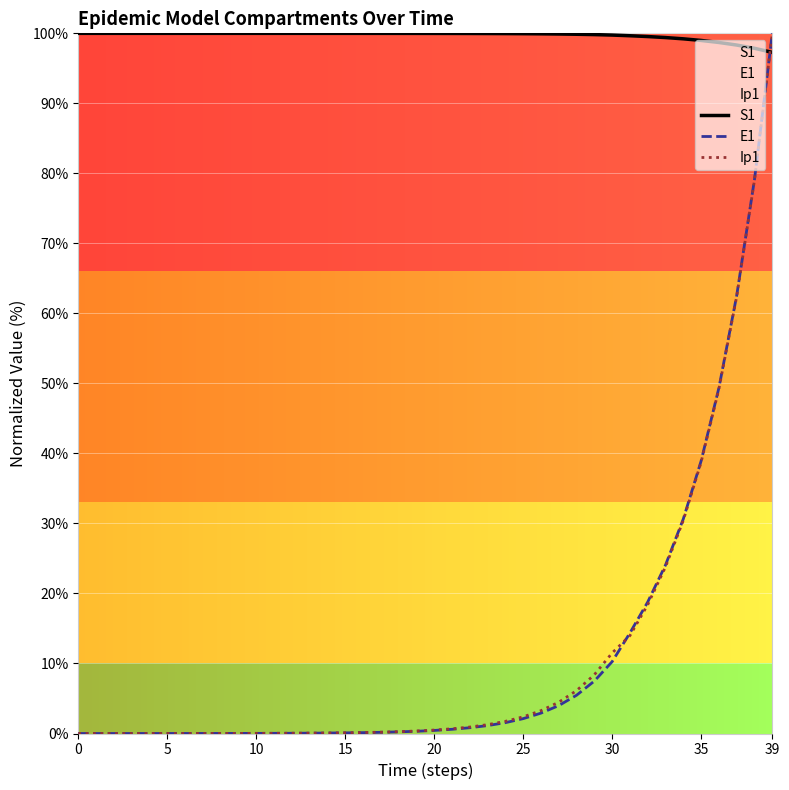

True or false: Ip1 has a value of 71.0 at 36.

False